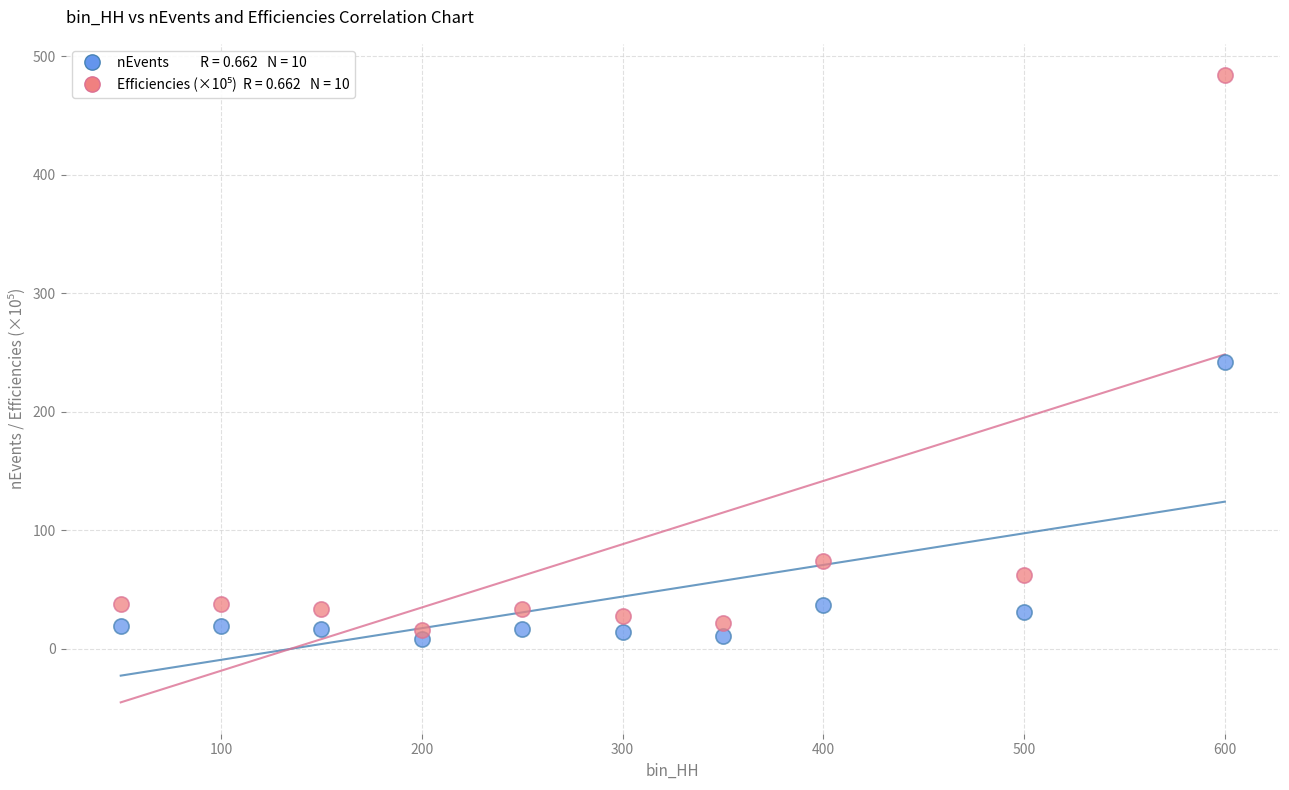

Across all data points, what is the range of Y values (max minus min)?

476.0